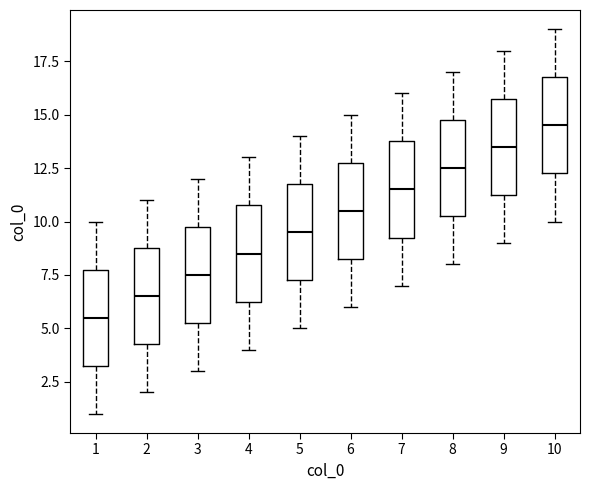

Where does the upper whisker of the box at x = 3 end on the y-axis? The values are not printed on the chart, so give them approximately, as read against the axis.

12.0